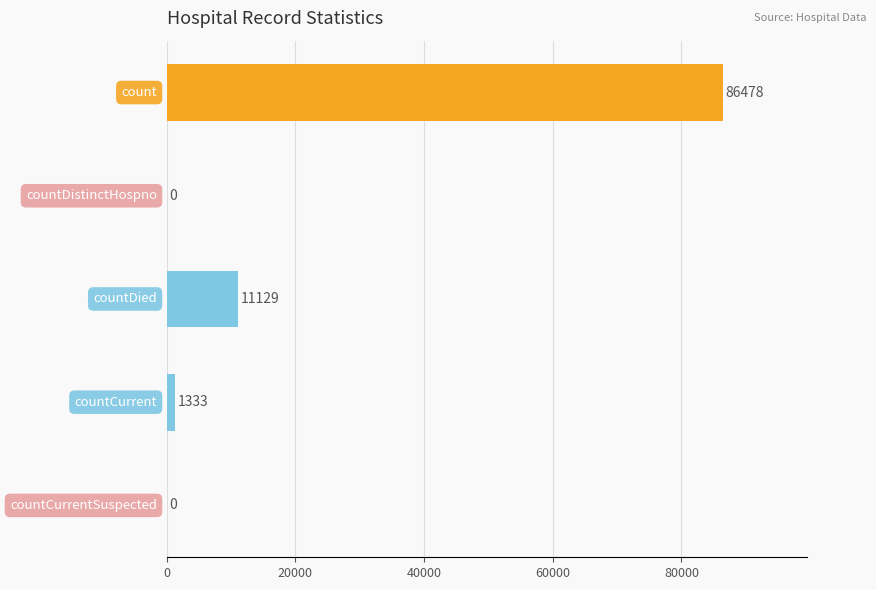

Are the bars horizontal?

Yes